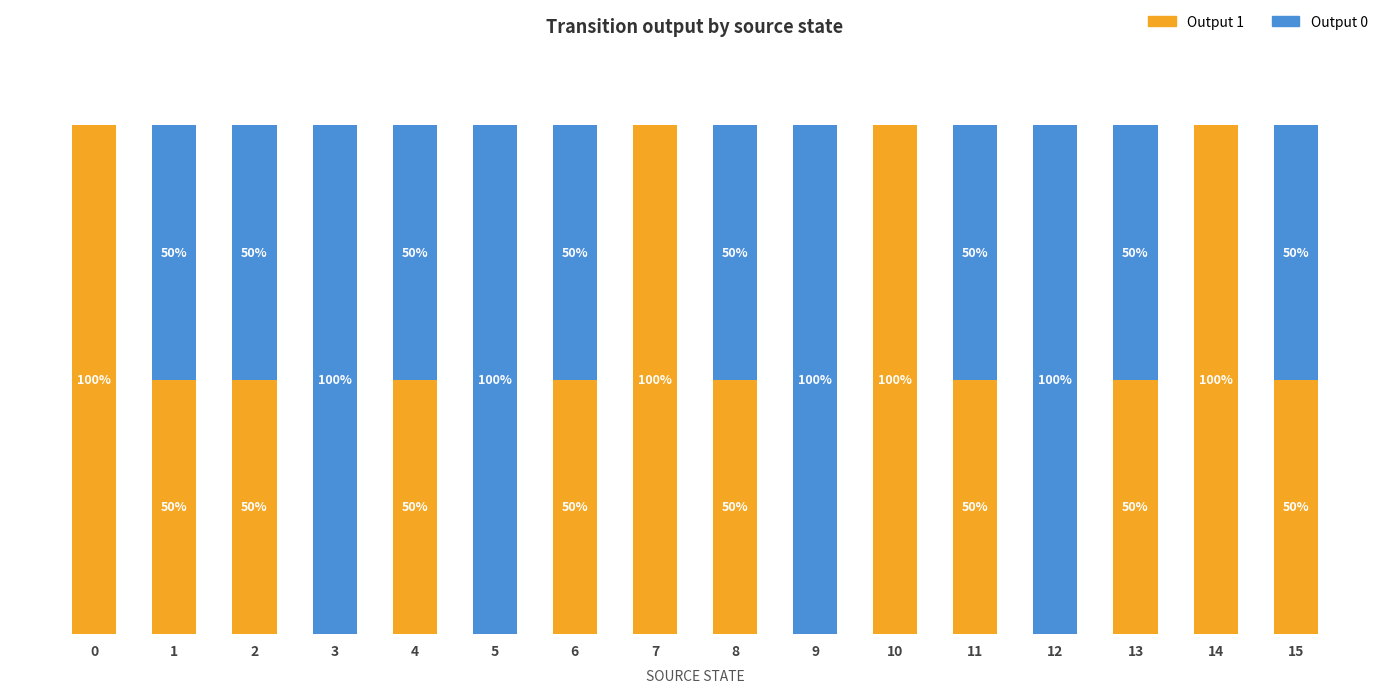

What is the average value of the Output 1 series?

50